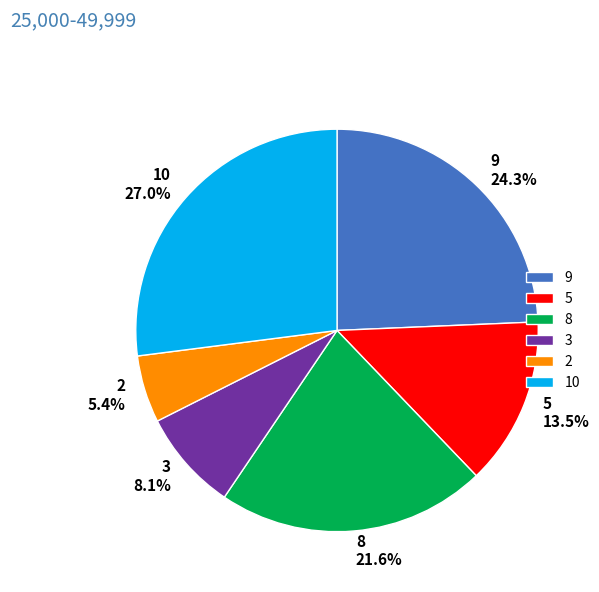

True or false: 10 accounts for 27% of the total.

True